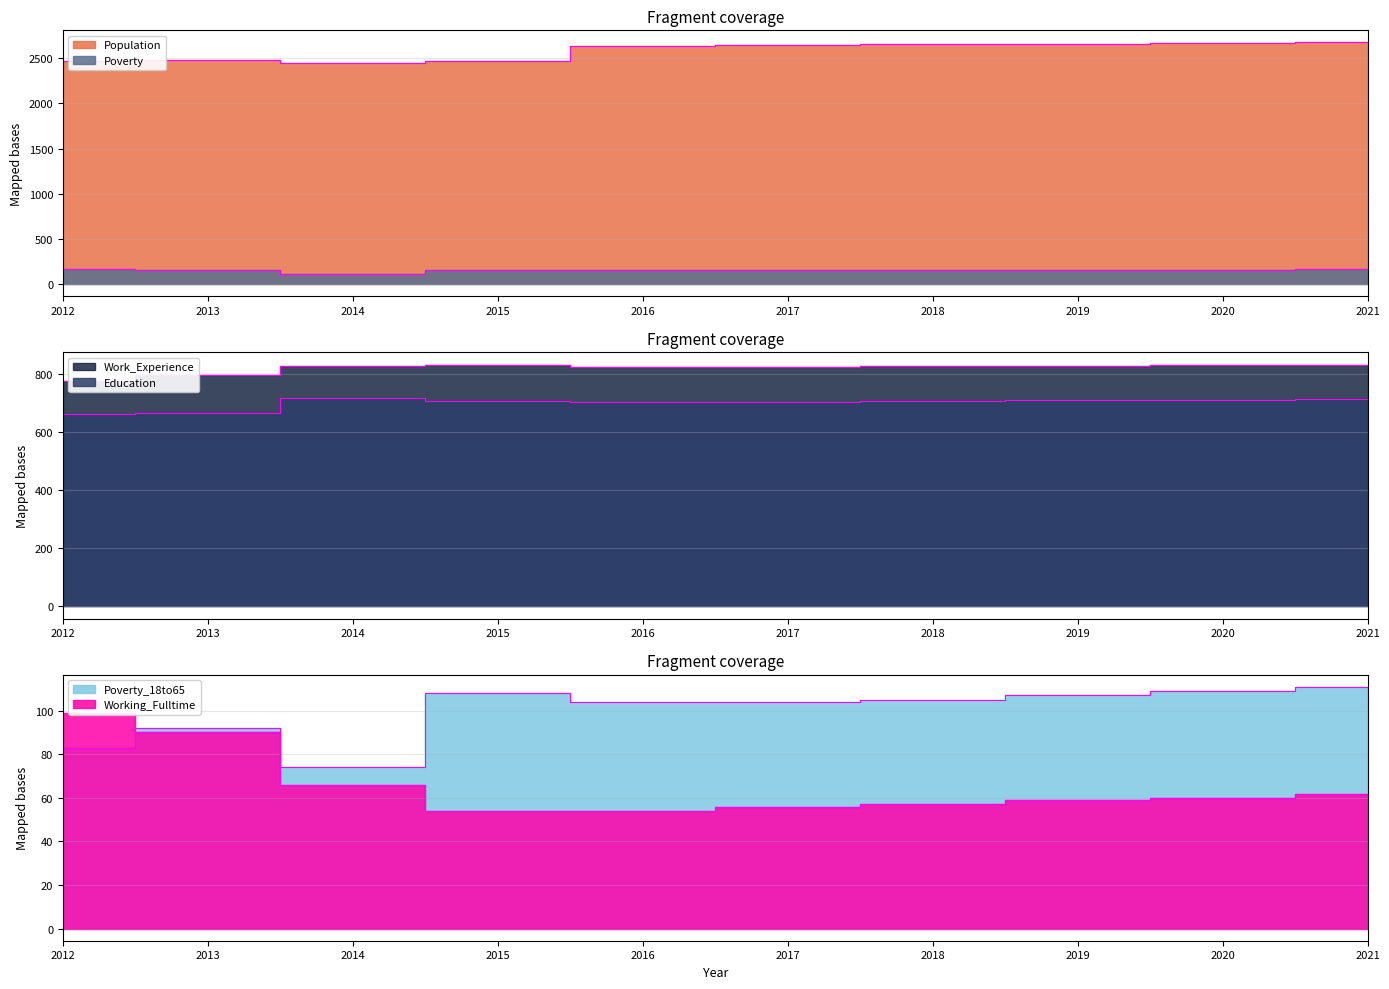

Between 2014 and 2013, which is larger?

2013